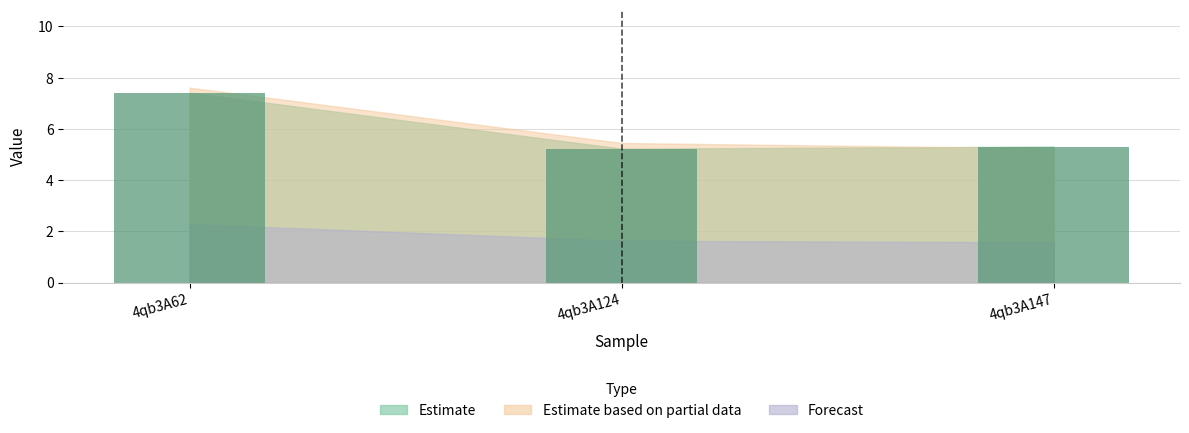

The chart shows a value of 5.2 at 4qb3A124. True or false?

True